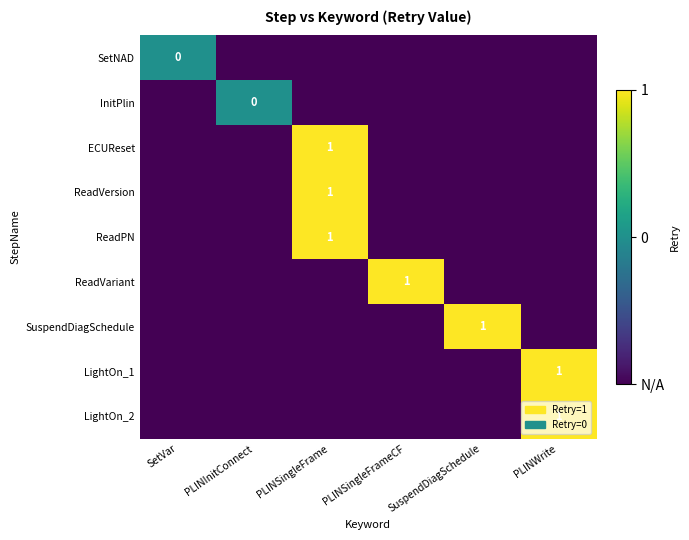

What is the total value across all series at SuspendDiagSchedule?

-7